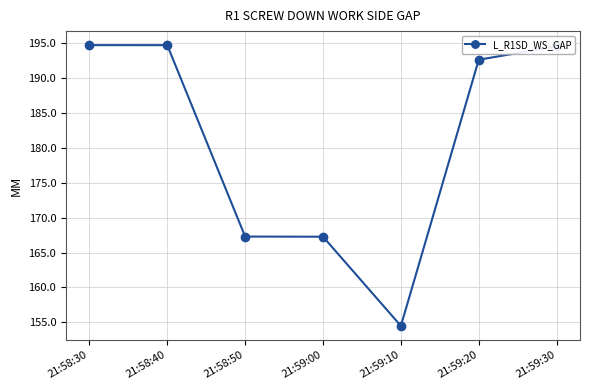

What is the smallest value displayed?

154.5